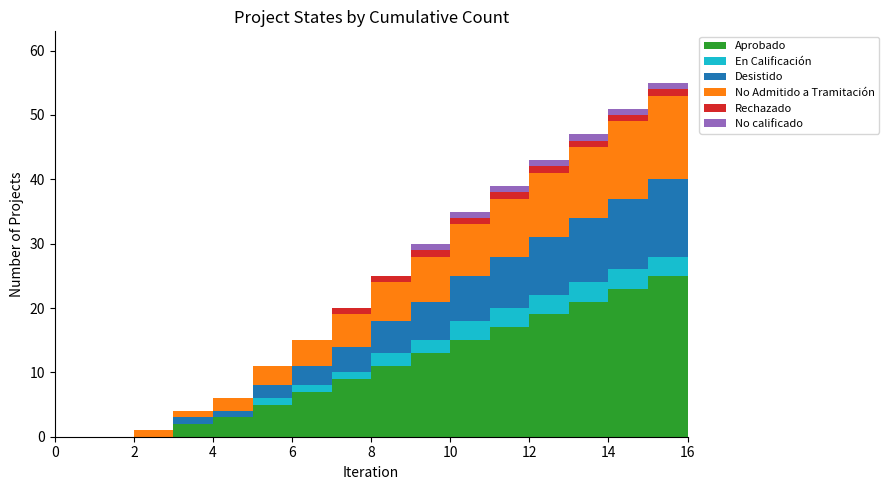

Reading left to right, what are all the values shown in this chart?

Aprobado: 0=0	1=0	2=0	3=2	4=3	5=5	6=7	7=9	8=11	9=13	10=15	11=17	12=19	13=21	14=23	15=25	16=27
En Calificación: 0=0	1=0	2=0	3=0	4=0	5=1	6=1	7=1	8=2	9=2	10=3	11=3	12=3	13=3	14=3	15=3	16=4
Desistido: 0=0	1=0	2=0	3=1	4=1	5=2	6=3	7=4	8=5	9=6	10=7	11=8	12=9	13=10	14=11	15=12	16=13
No Admitido a Tramitación: 0=0	1=0	2=1	3=1	4=2	5=3	6=4	7=5	8=6	9=7	10=8	11=9	12=10	13=11	14=12	15=13	16=14
Rechazado: 0=0	1=0	2=0	3=0	4=0	5=0	6=0	7=1	8=1	9=1	10=1	11=1	12=1	13=1	14=1	15=1	16=1
No calificado: 0=0	1=0	2=0	3=0	4=0	5=0	6=0	7=0	8=0	9=1	10=1	11=1	12=1	13=1	14=1	15=1	16=1